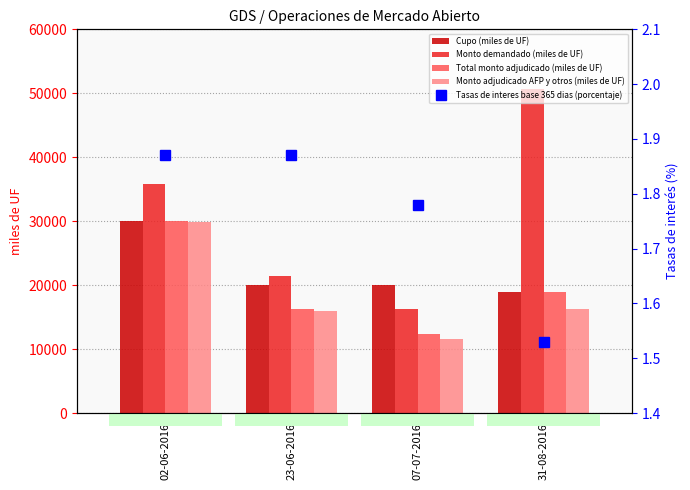

How many categories are shown in the chart?

4